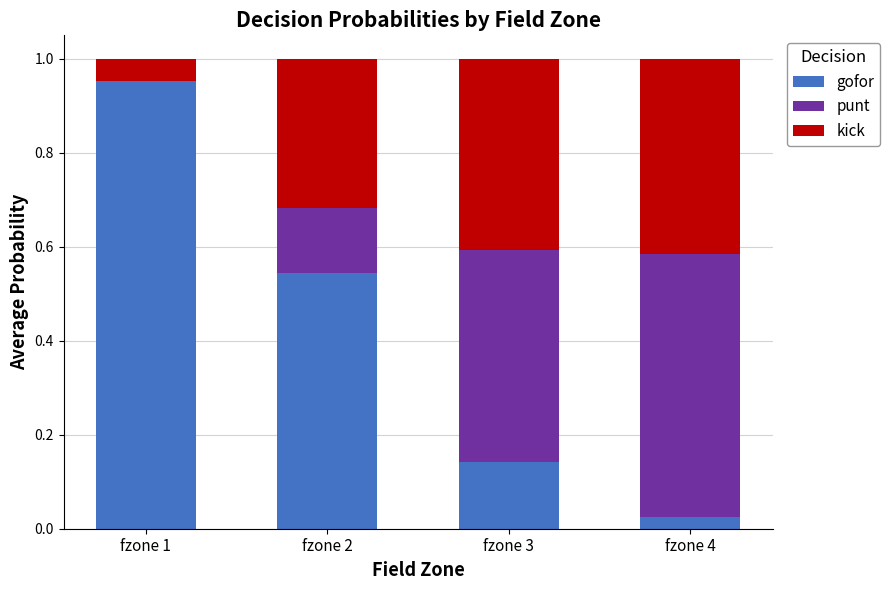

Is it true that gofor equals 0.6 at fzone 1?

False